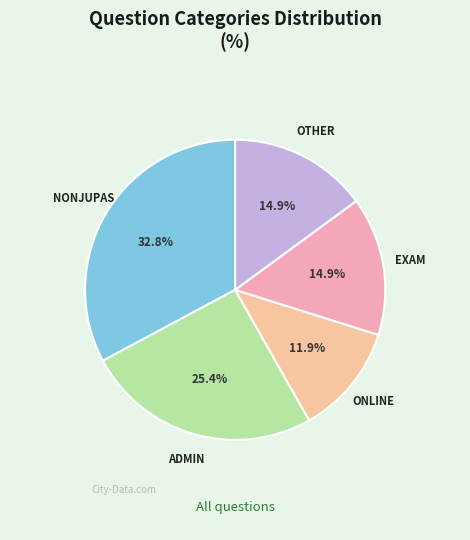

What is the smallest slice in the pie chart?

ONLINE